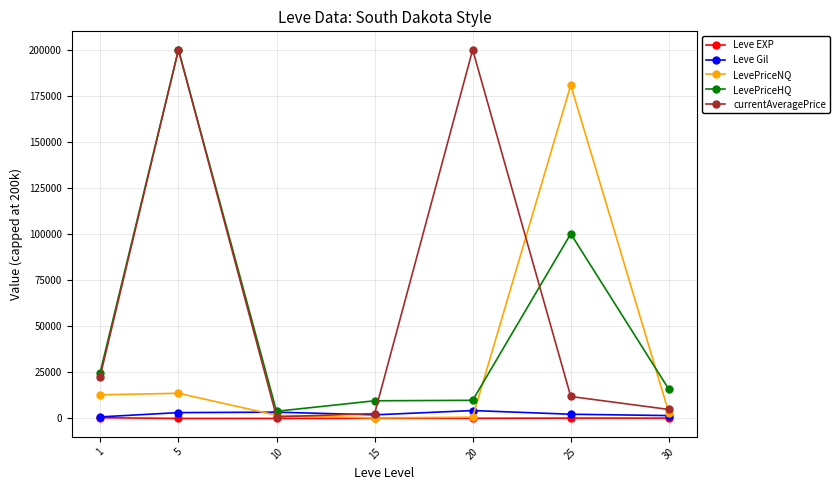

What value does the LevePriceNQ series have at 1, to the nearest 100?

12800